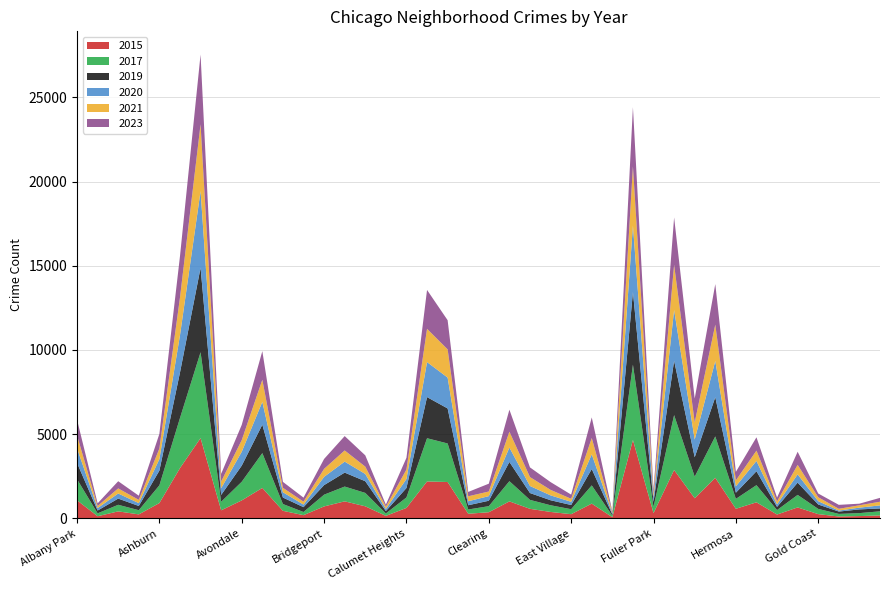

Reading left to right, list all the values displayed in this chart.

2015: 1076	131	419	240	913	2987	4770	482	1070	1811	452	194	713	1014	720	151	625	2195	2162	277	368	1012	570	385	252	879	72	4658	316	2877	1198	2413	573	957	232	654	255	115	140	176
2017: 1252	171	391	250	1053	2973	5096	508	1107	2066	403	188	697	878	795	145	620	2566	2288	253	360	1200	531	397	296	1082	87	4470	365	3257	1281	2456	589	1019	265	743	311	154	176	246
2019: 968	166	368	249	872	2700	5008	405	957	1687	385	287	568	828	694	142	561	2441	2079	253	322	1140	406	298	248	972	77	4310	308	3226	1153	2328	365	825	189	728	261	138	220	171
2020: 868	147	302	169	684	2211	4556	399	824	1356	314	153	491	652	431	126	538	2080	1833	238	274	856	418	290	190	872	75	3945	259	3009	1049	2149	380	612	154	491	197	60	105	181
2021: 767	123	303	193	629	2237	3970	395	692	1312	264	173	474	664	435	130	559	1974	1675	293	274	943	530	326	180	969	62	3518	200	2686	1015	2160	350	613	170	565	233	104	140	217
2023: 932	157	426	248	867	2452	4138	457	904	1698	351	240	588	852	670	126	697	2307	1729	259	464	1304	574	461	247	1223	50	3513	255	2813	1422	2405	507	790	227	778	222	235	95	230